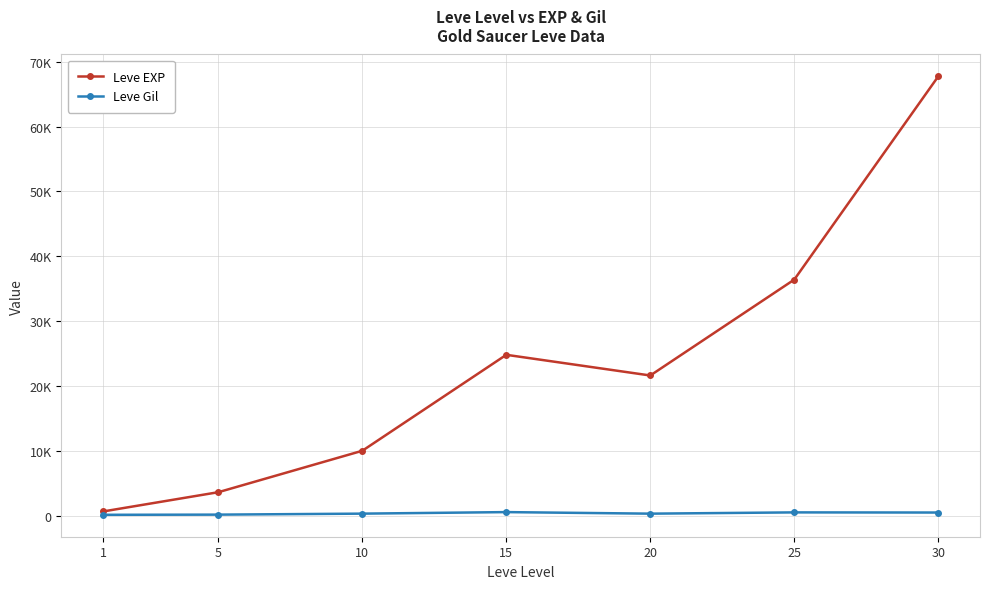

At 10, list the series in order from smallest to largest.

Leve Gil, Leve EXP